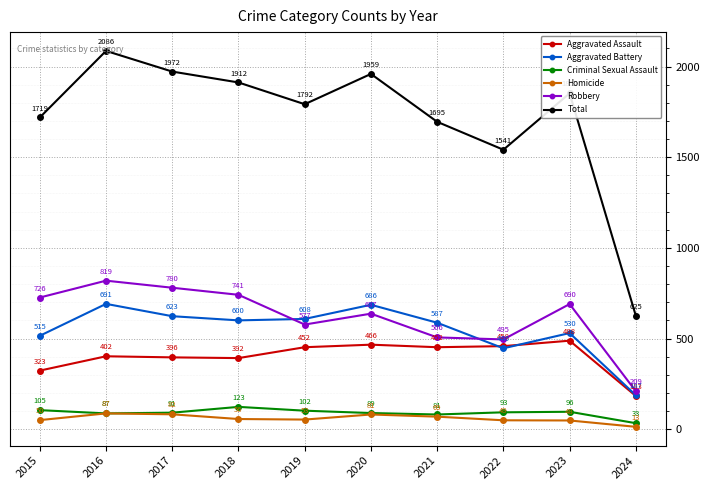

At 2018, list the series in order from smallest to largest.

Homicide, Criminal Sexual Assault, Aggravated Assault, Aggravated Battery, Robbery, Total